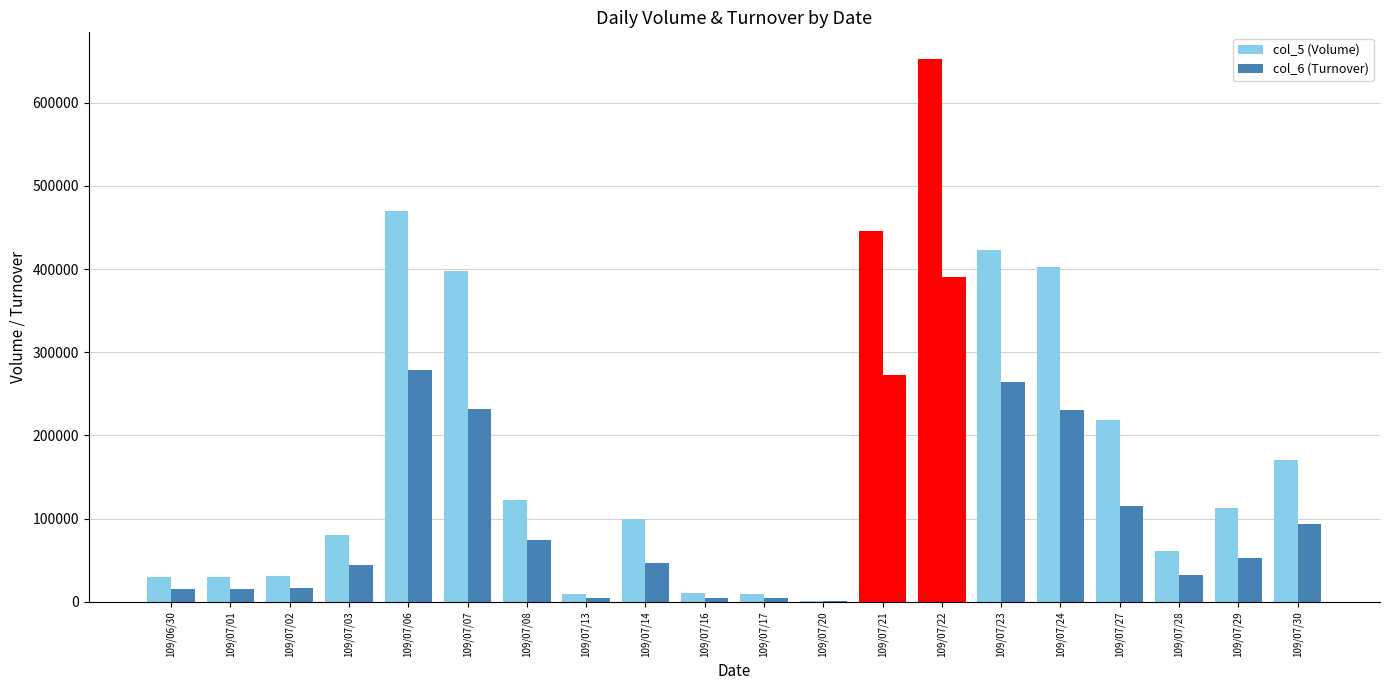

True or false: col_6 (Turnover) has a value of 16120 at 109/07/02.

True